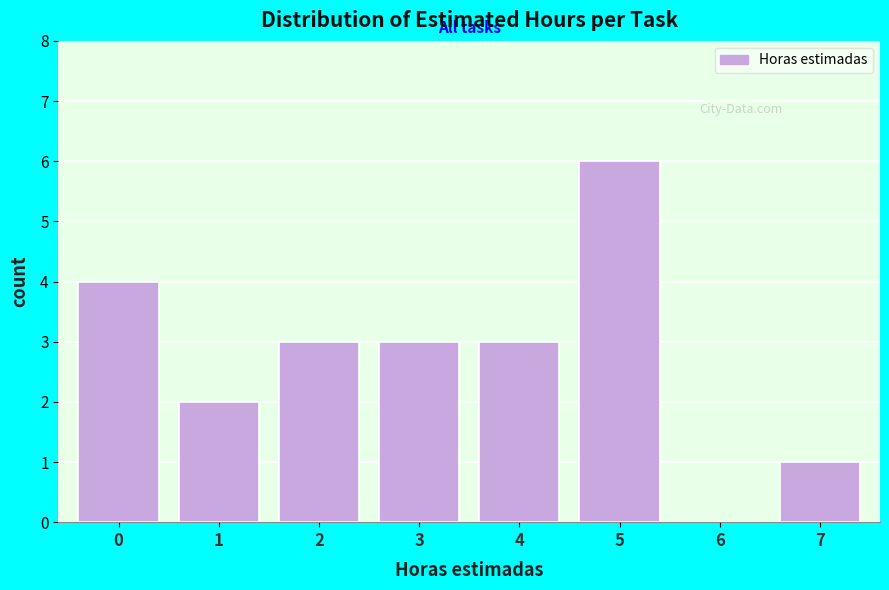

Reading left to right, transcribe all the data shown in this chart.

0=4	1=2	2=3	3=3	4=3	5=6	6=0	7=1